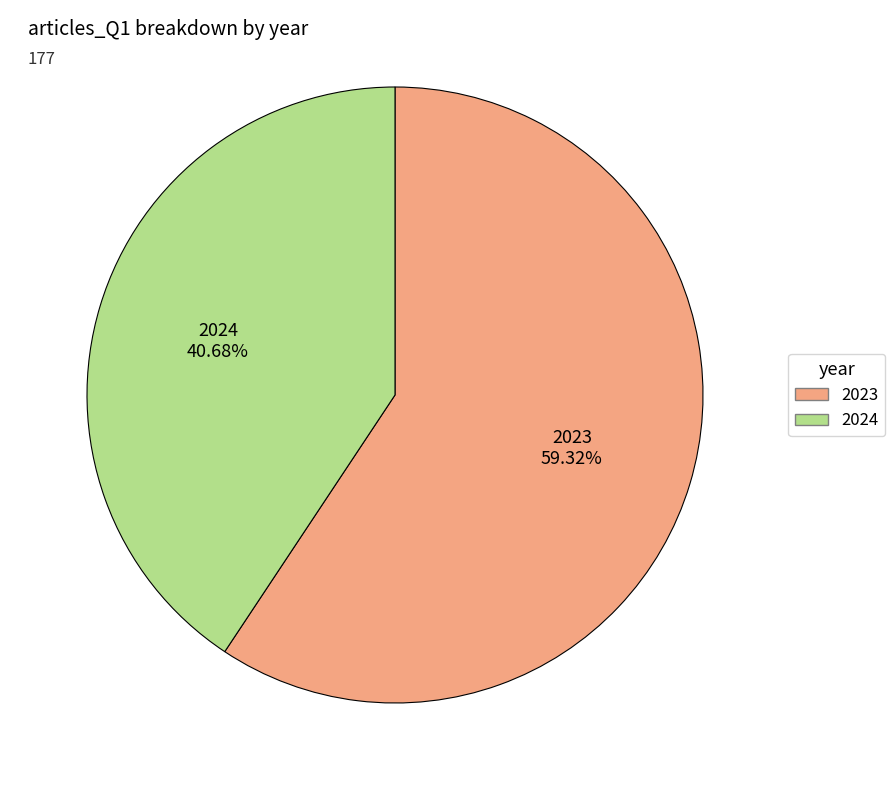

Which has a higher value, 2023 or 2024?

2023